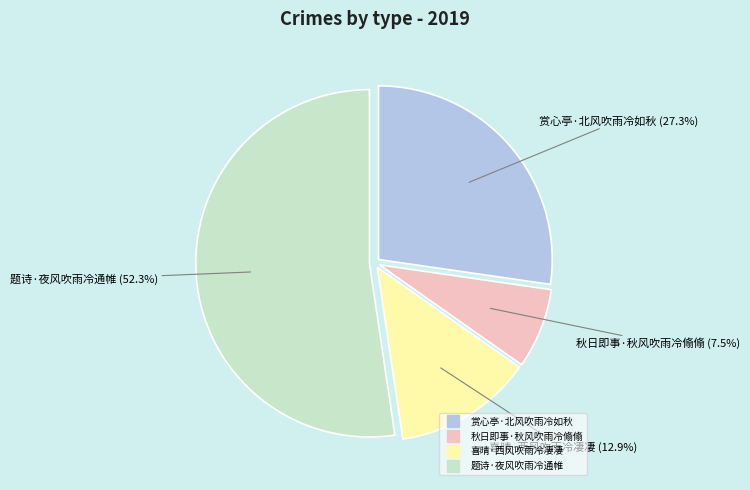

Count the number of slices in the pie.

4